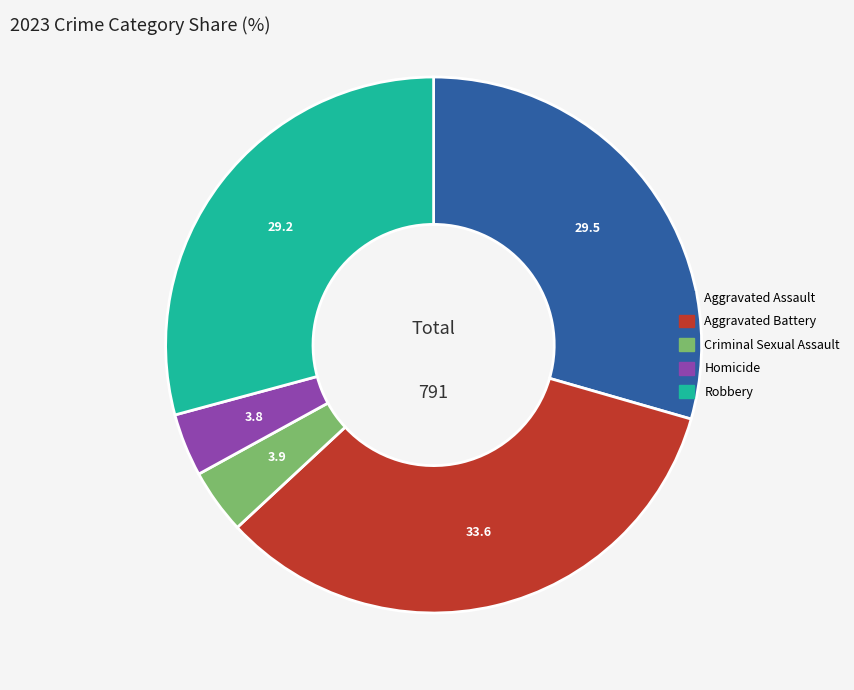

Count the number of slices in the pie.

5